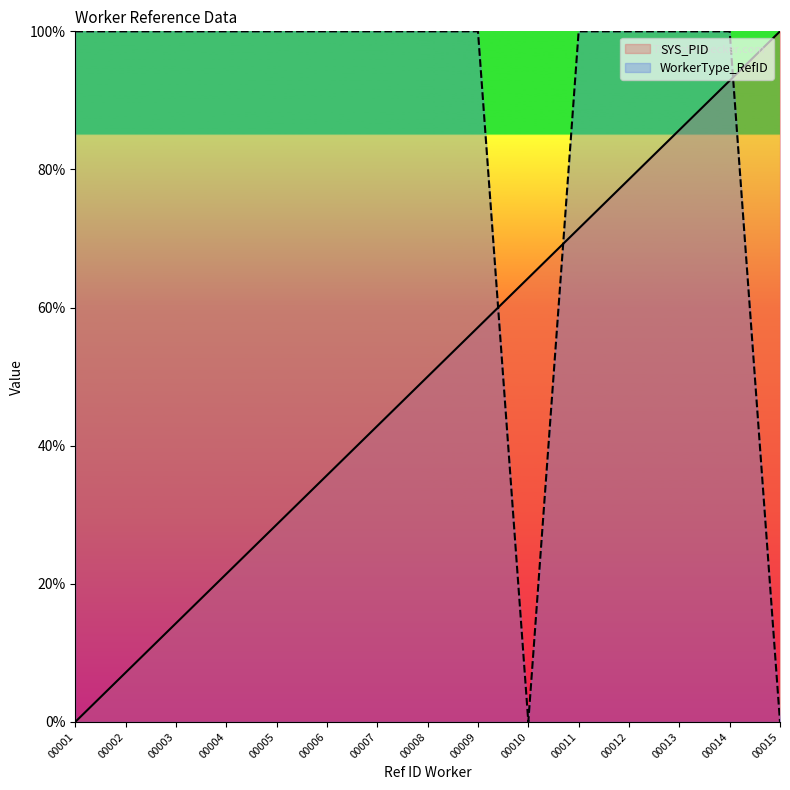

What are all the series names shown in the legend?

SYS_PID, WorkerType_RefID